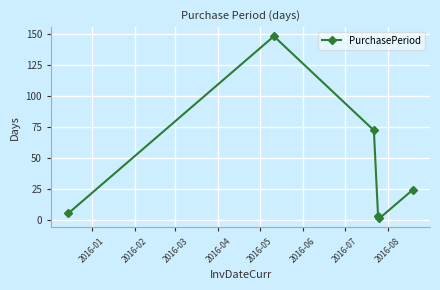

True or false: there are more than 1 points higher than both neighbors.

False